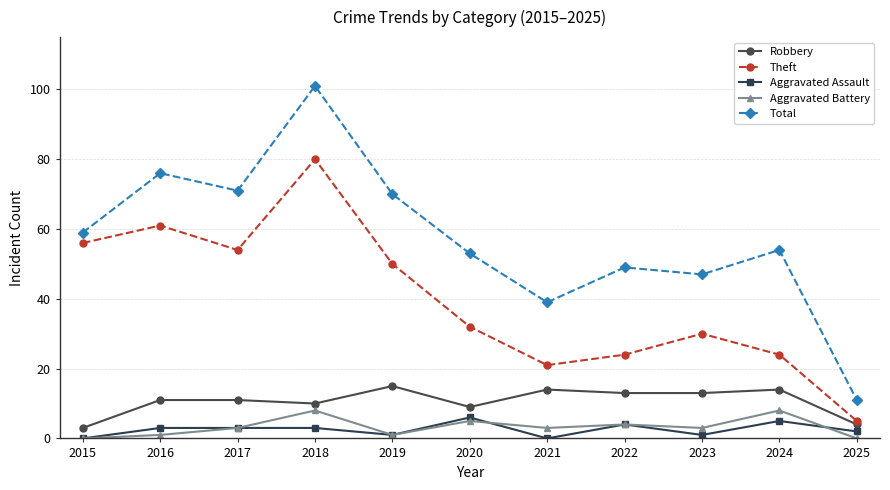

Which label corresponds to the largest value in the chart?

2018